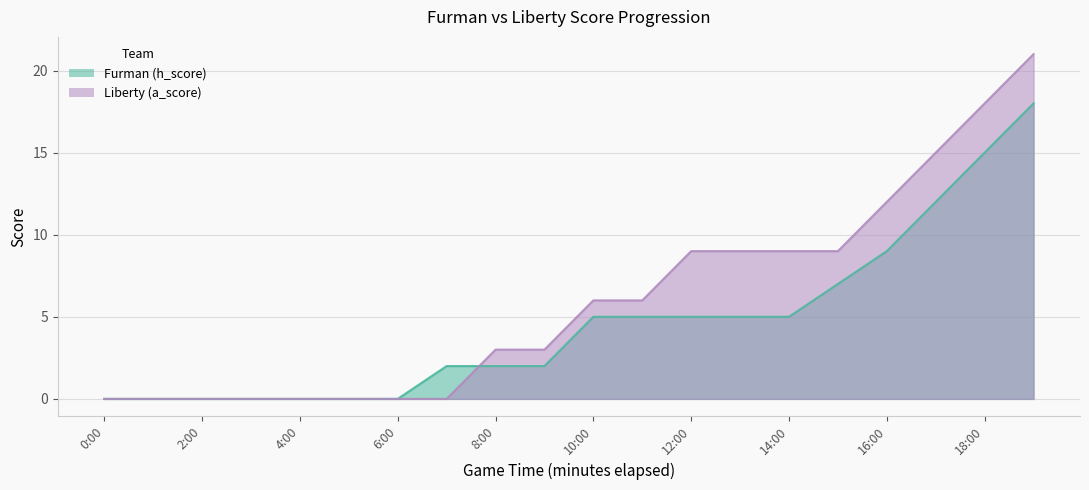

Which series has the largest range (max minus min)?

Liberty (a_score)